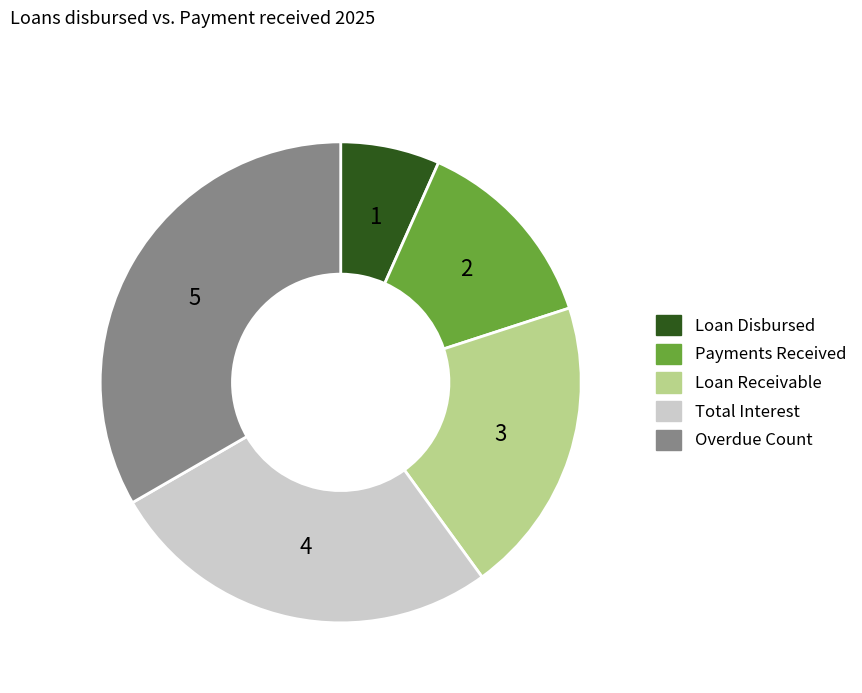

Is it true that Loan Receivable is 9% of the pie?

False